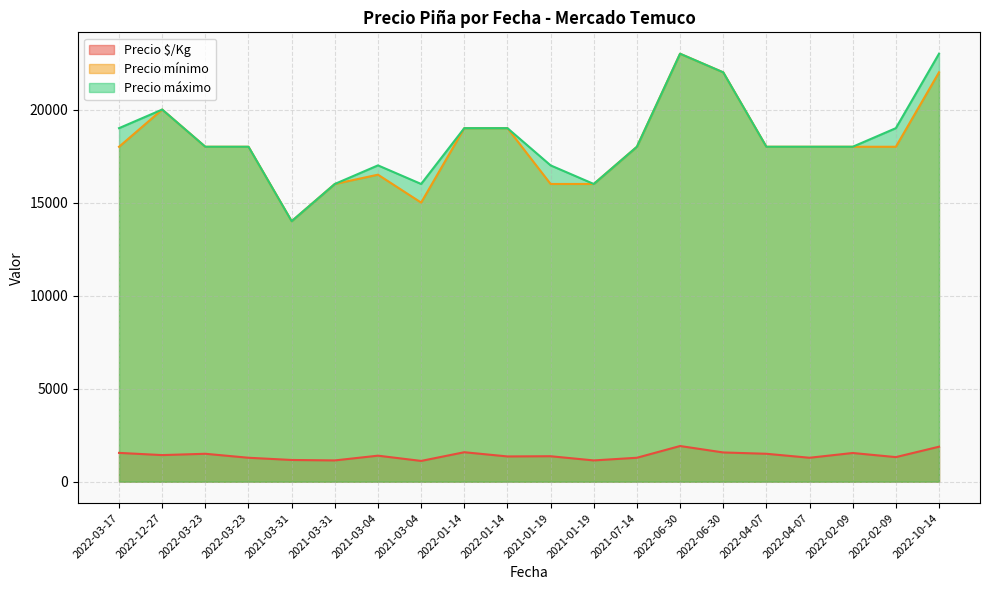

What is the difference between the second highest and minimum values in the Precio máximo series?

9000